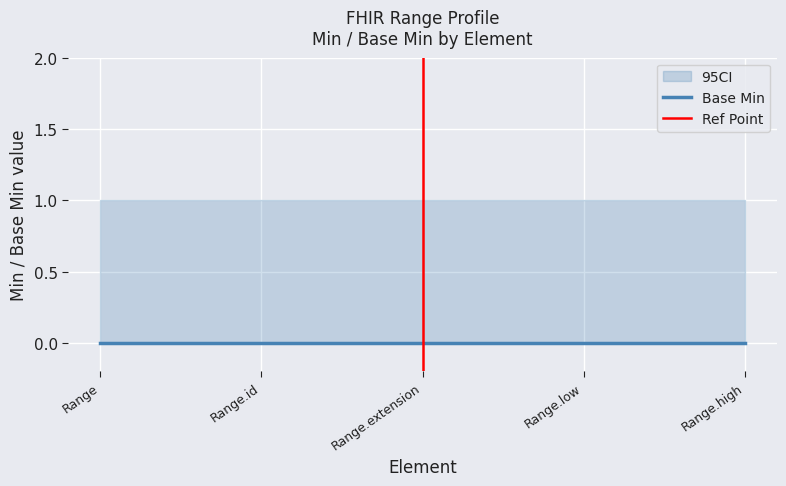

What is the label of the 3rd point from the left?

Range.extension